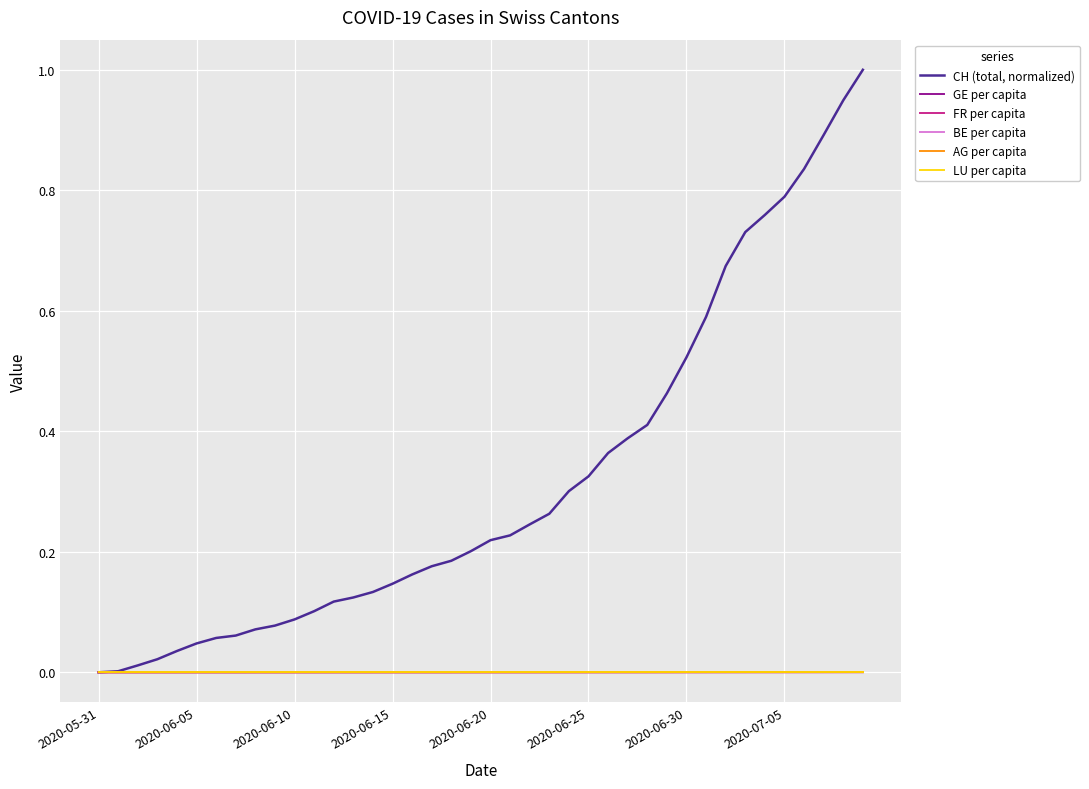

What is the greatest value displayed?

1.0